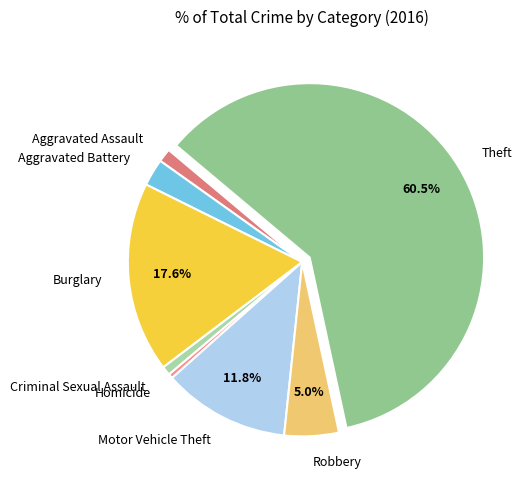

Which slice represents more than half of the pie?

Theft